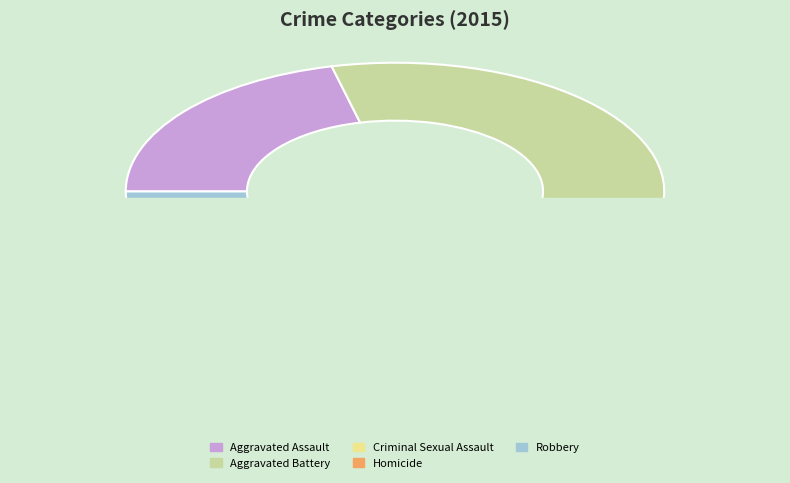

Approximately how many times larger is the value at Homicide compared to Criminal Sexual Assault?

0.5